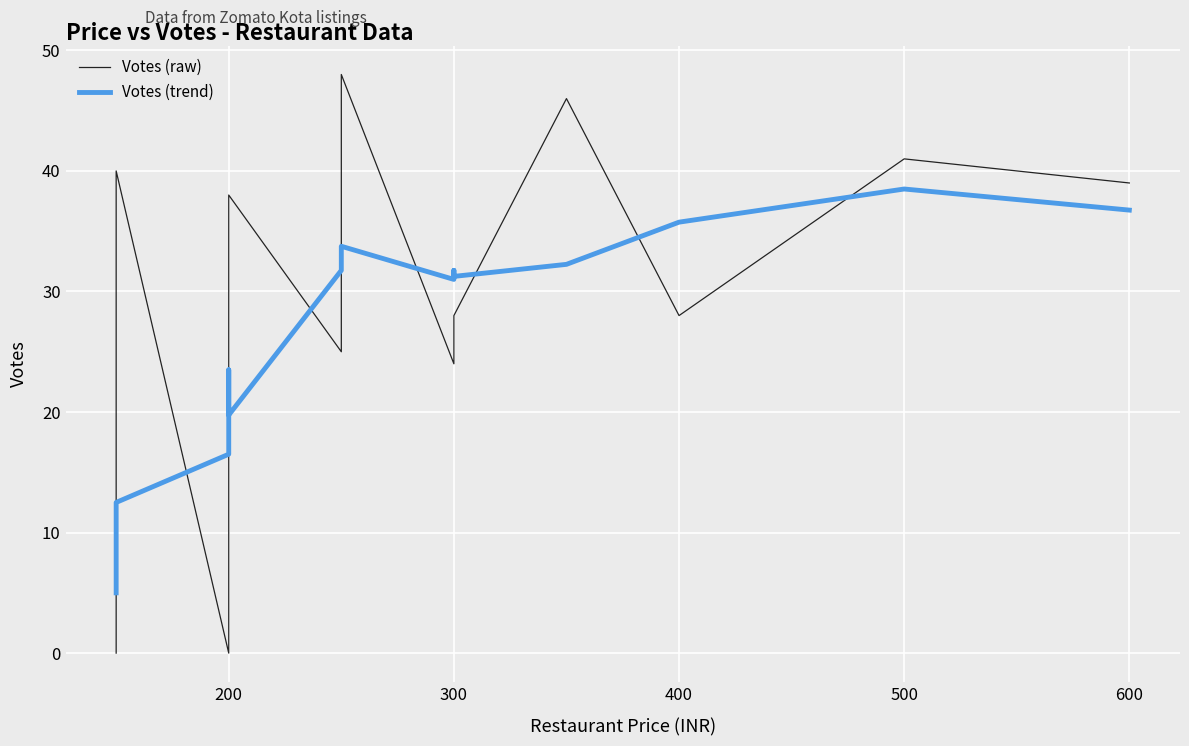

Is the value of Votes (trend) at 200 greater than the value of Votes (raw) at 600?

No